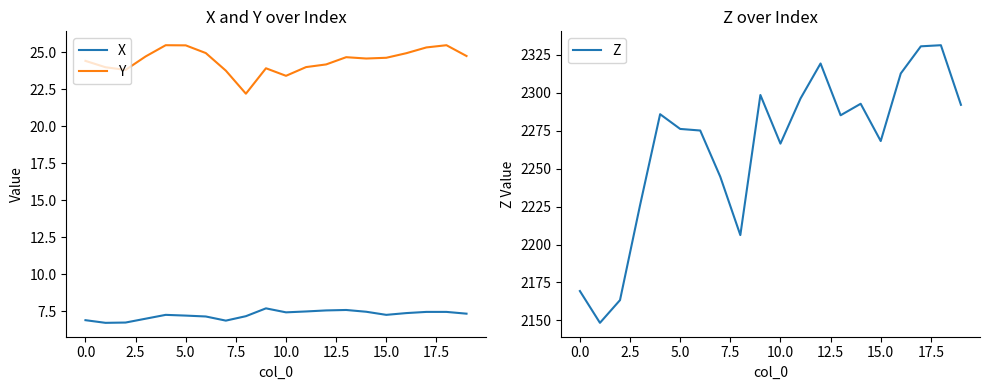

Is the value of X at 16 greater than the value of Y at 19?

No